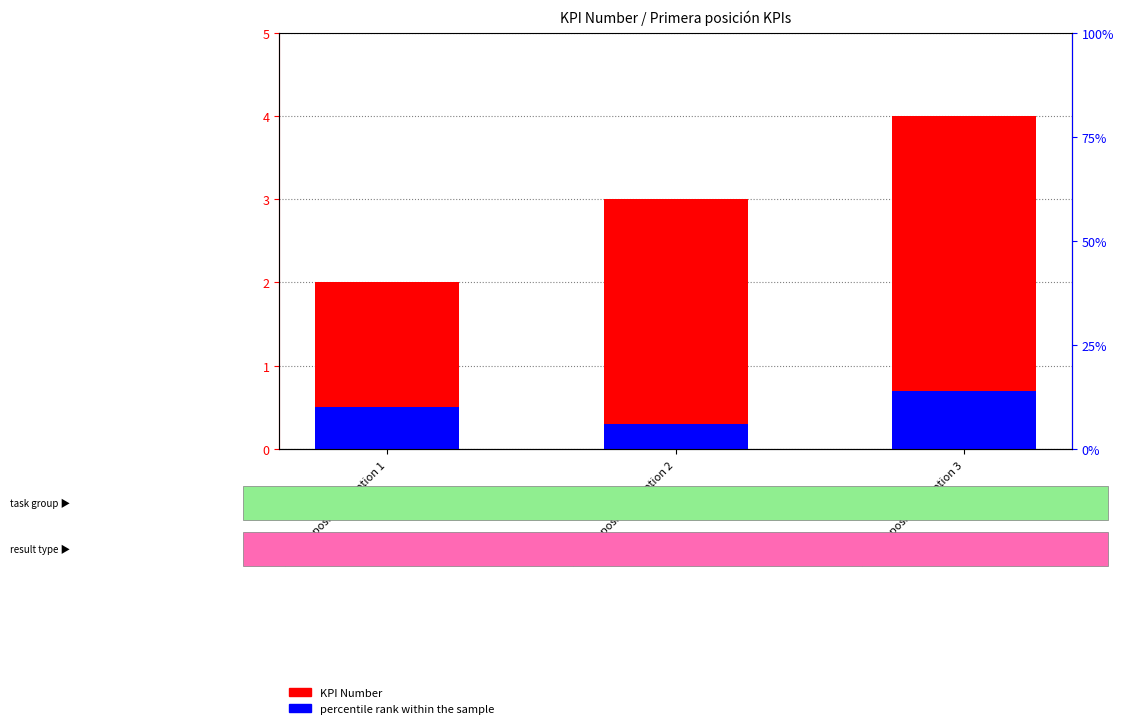

Count the number of categories in the chart.

3